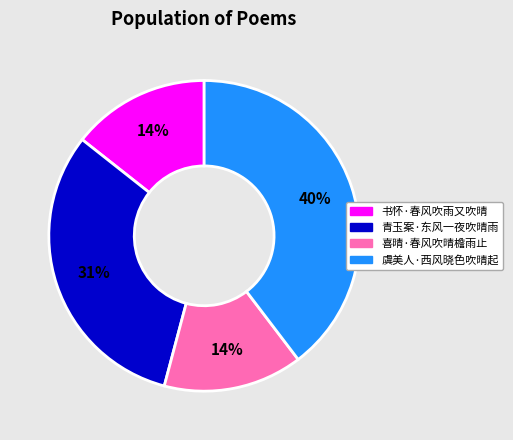

Is 书怀·春风吹雨又吹晴 the majority of the pie?

No